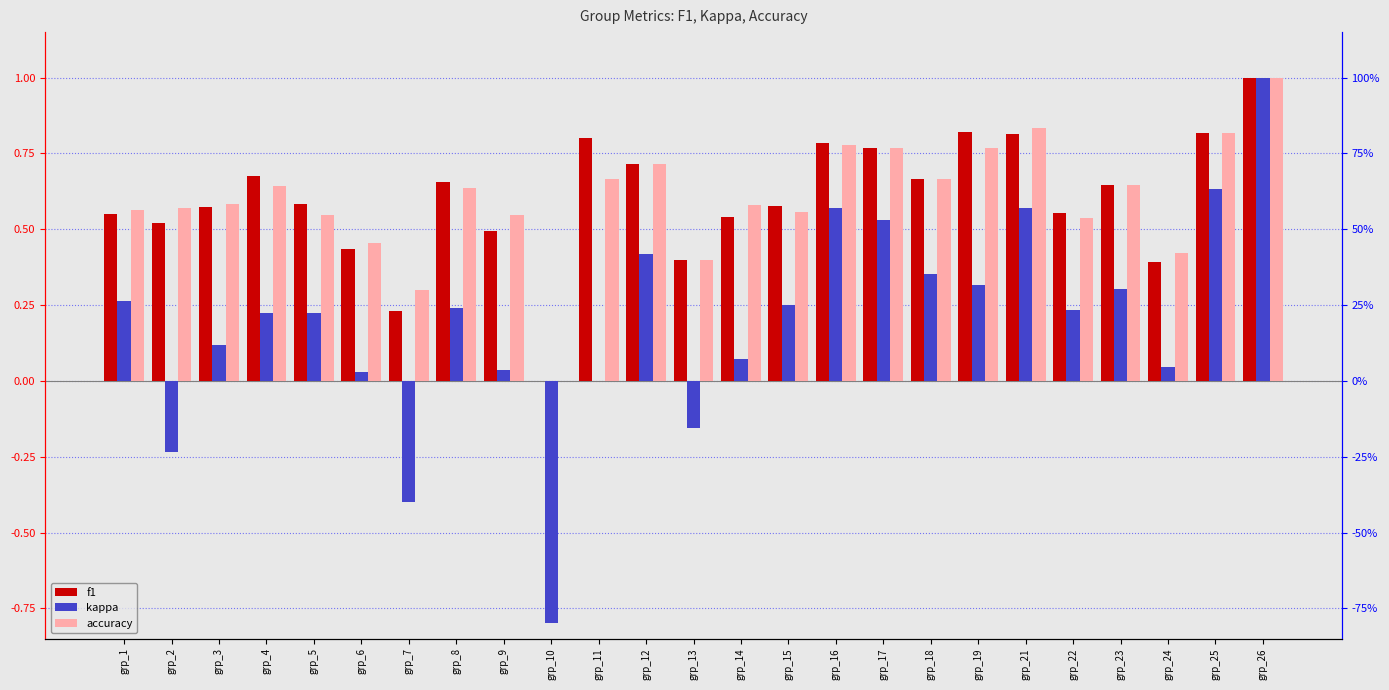

Reading left to right, list all the values displayed in this chart.

f1: grp_1=0.6	grp_2=0.5	grp_3=0.6	grp_4=0.7	grp_5=0.6	grp_6=0.4	grp_7=0.2	grp_8=0.7	grp_9=0.5	grp_10=0.0	grp_11=0.8	grp_12=0.7	grp_13=0.4	grp_14=0.5	grp_15=0.6	grp_16=0.8	grp_17=0.8	grp_18=0.7	grp_19=0.8	grp_21=0.8	grp_22=0.6	grp_23=0.6	grp_24=0.4	grp_25=0.8	grp_26=1.0
kappa: grp_1=0.3	grp_2=-0.2	grp_3=0.1	grp_4=0.2	grp_5=0.2	grp_6=0.0	grp_7=-0.4	grp_8=0.2	grp_9=0.0	grp_10=-0.8	grp_11=0.0	grp_12=0.4	grp_13=-0.2	grp_14=0.1	grp_15=0.2	grp_16=0.6	grp_17=0.5	grp_18=0.4	grp_19=0.3	grp_21=0.6	grp_22=0.2	grp_23=0.3	grp_24=0.0	grp_25=0.6	grp_26=1.0
accuracy: grp_1=0.6	grp_2=0.6	grp_3=0.6	grp_4=0.6	grp_5=0.5	grp_6=0.5	grp_7=0.3	grp_8=0.6	grp_9=0.5	grp_10=0.0	grp_11=0.7	grp_12=0.7	grp_13=0.4	grp_14=0.6	grp_15=0.6	grp_16=0.8	grp_17=0.8	grp_18=0.7	grp_19=0.8	grp_21=0.8	grp_22=0.5	grp_23=0.6	grp_24=0.4	grp_25=0.8	grp_26=1.0